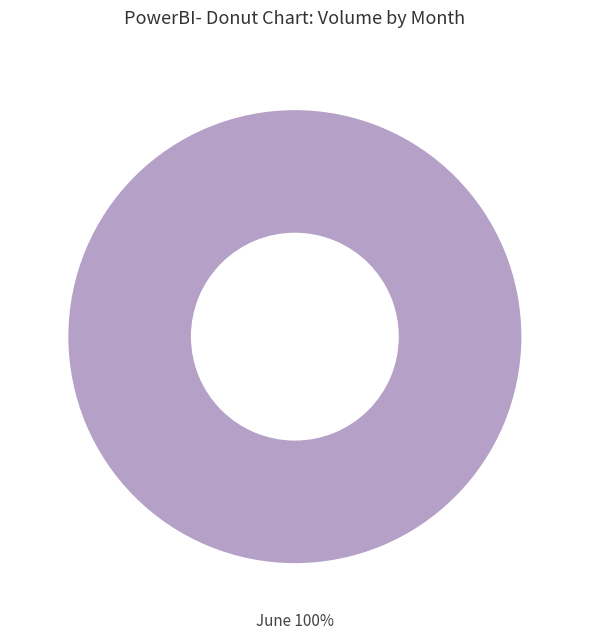

How many slices are in this pie chart?

1